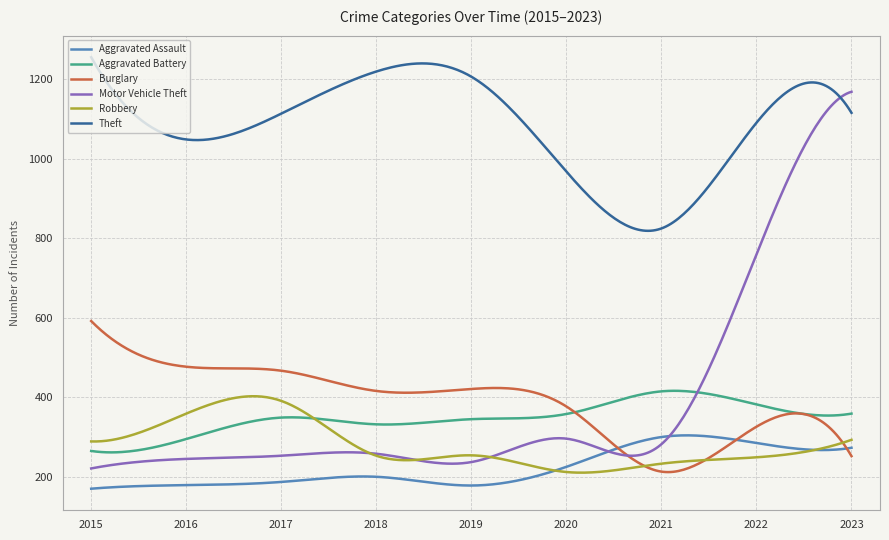

What is the minimum value for Aggravated Assault?

170.0